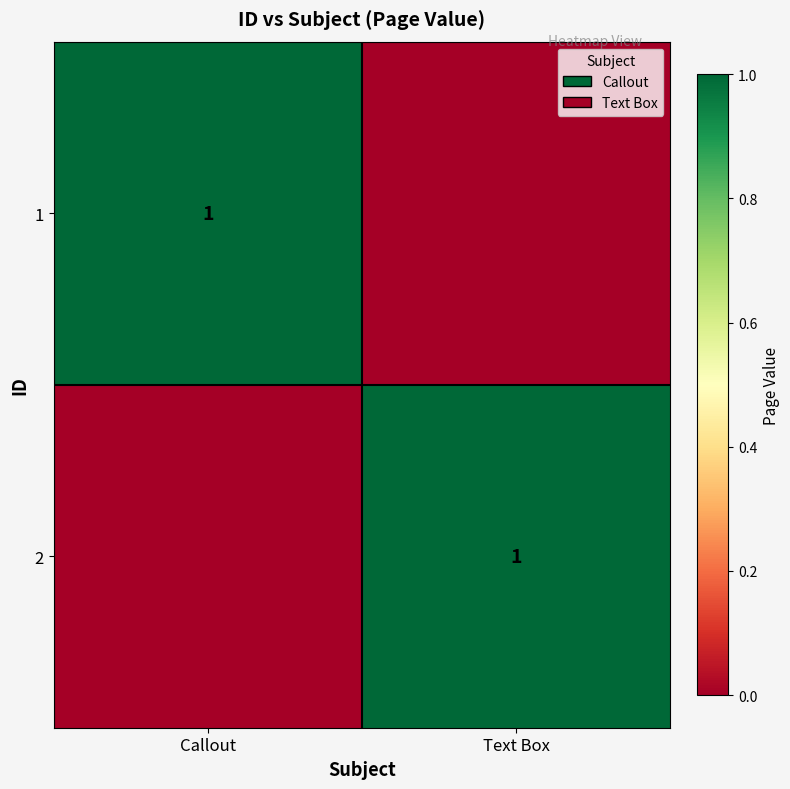

What is the total value across all series at Callout?

1